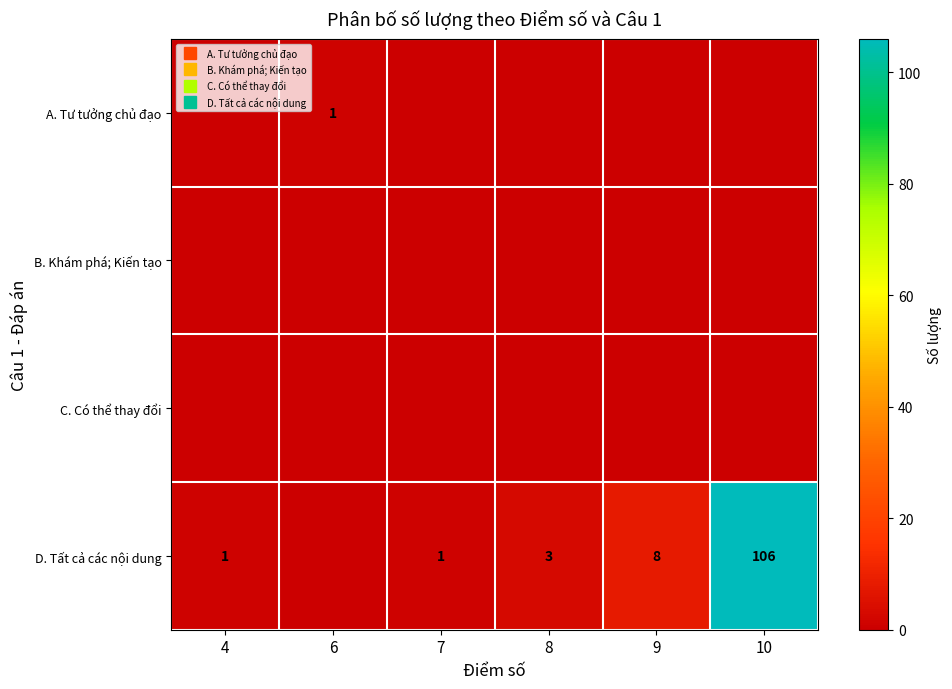

Is it true that C. Có thể thay đổi equals 0 at 4?

True